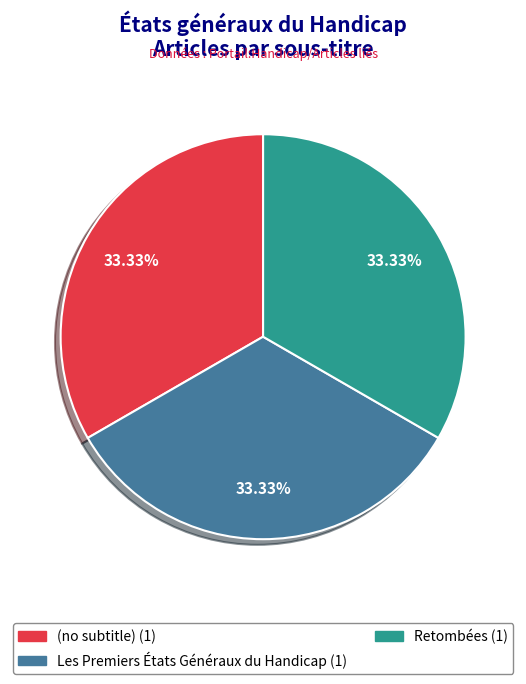

Do Retombées and (no subtitle) together represent more than half of the pie?

Yes